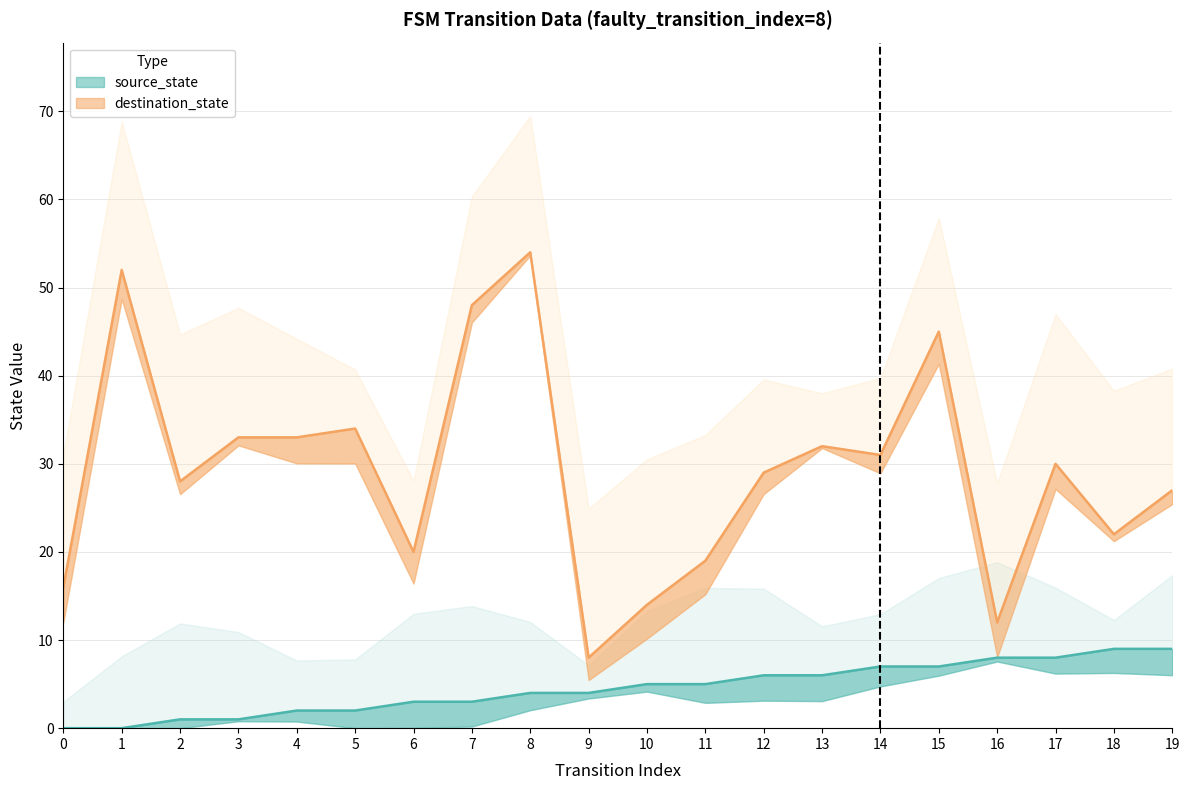

Where is destination_state nearest to the value 31?

14